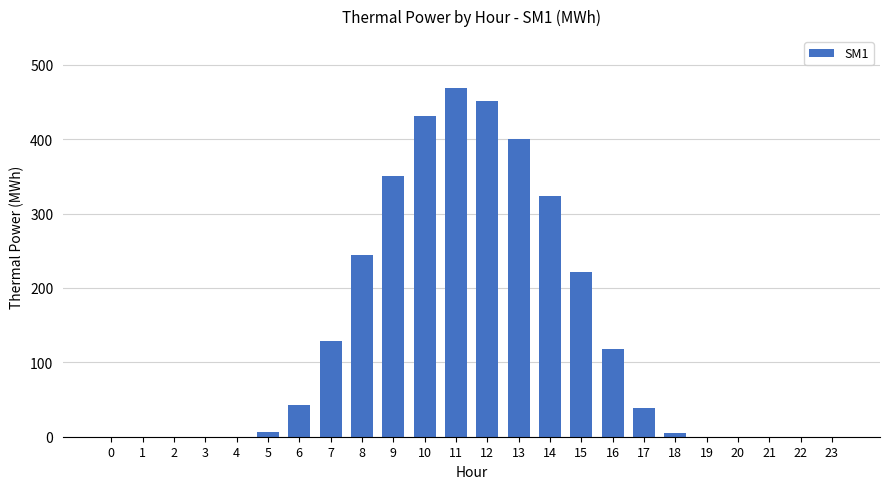

What is the sum of the values at 12 and 8?

695.6